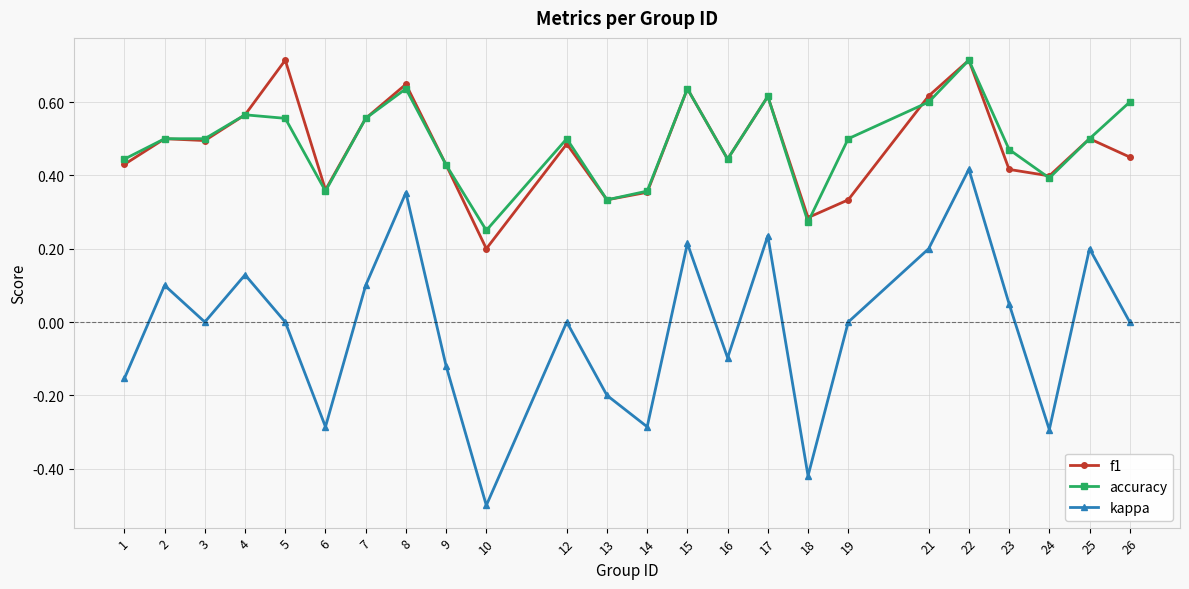

Which series changed the most between 16 and 18?

kappa